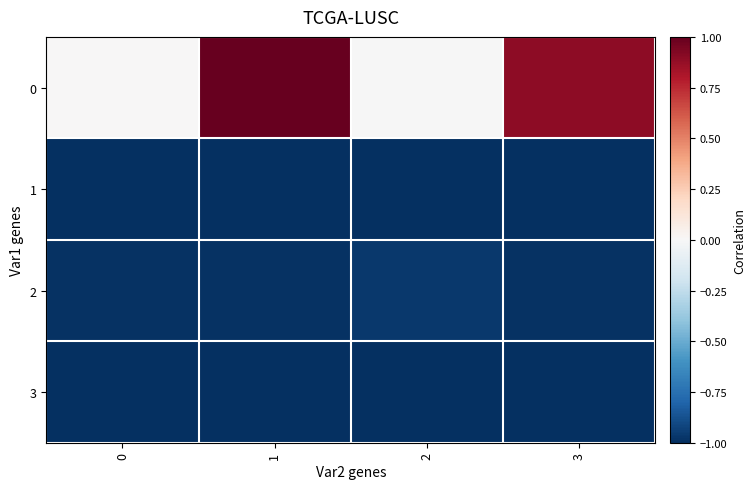

What is the total value across all series at 3?

-2.1